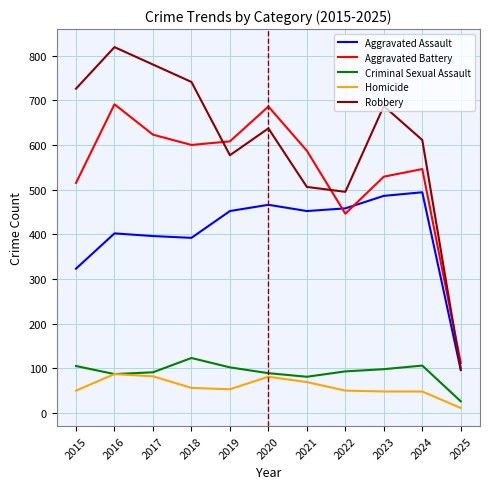

What is the difference between the second highest and minimum values in the Aggravated Assault series?

390